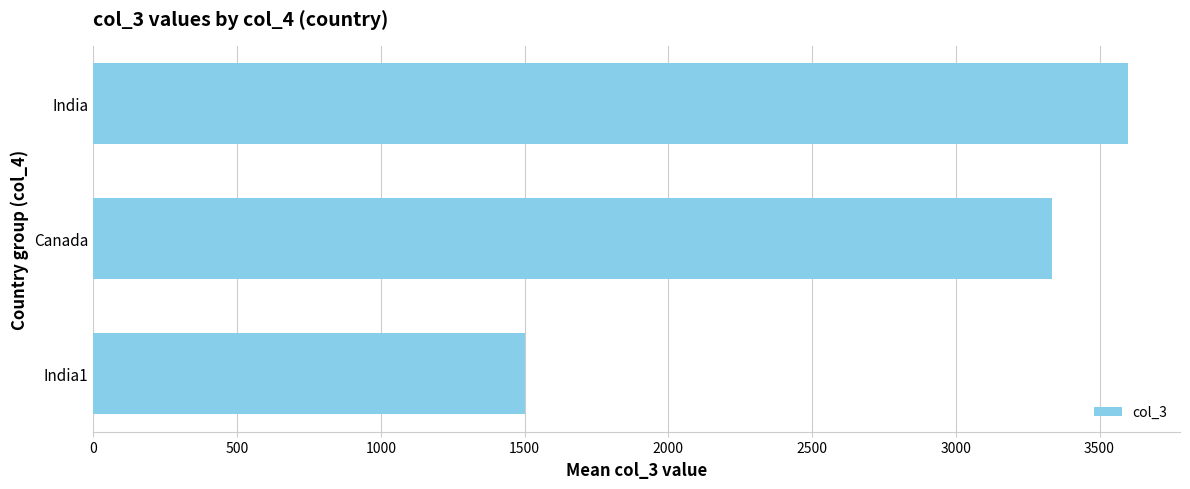

How many bars are there in total?

3